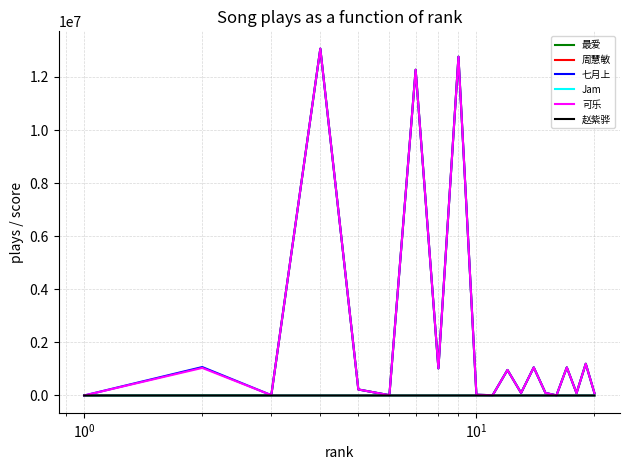

True or false: 七月上 and 最爱 intersect in this chart.

False